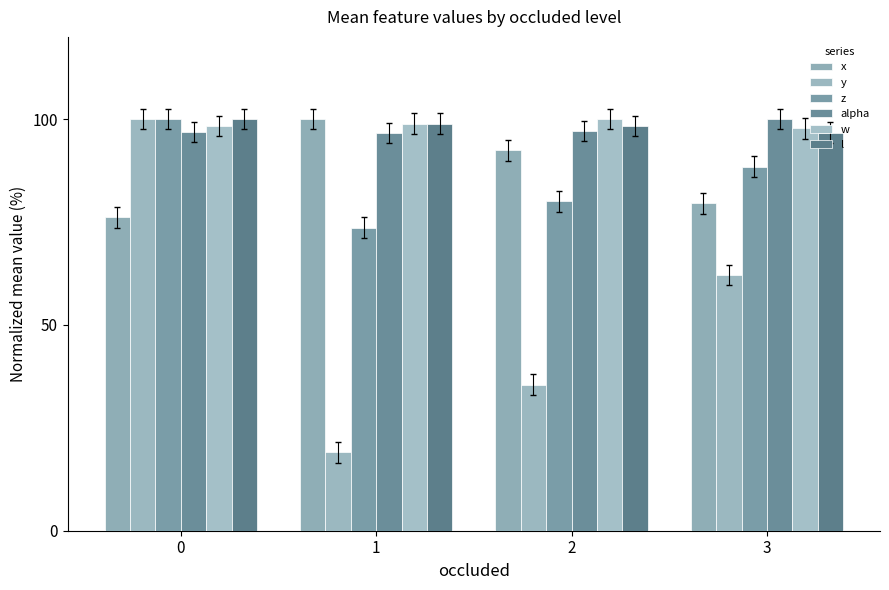

How many bars are there in total?

24